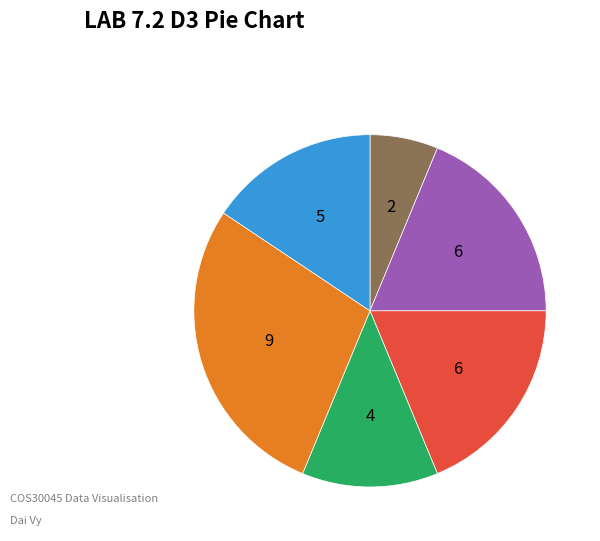

Is there a majority slice in this chart?

No